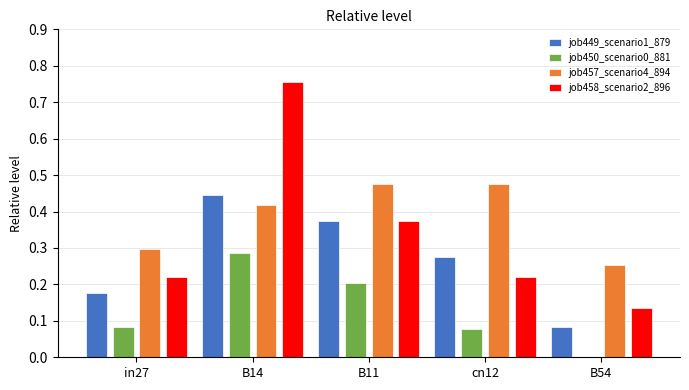

What is the sum of all job450_scenario0_881 values?

0.7